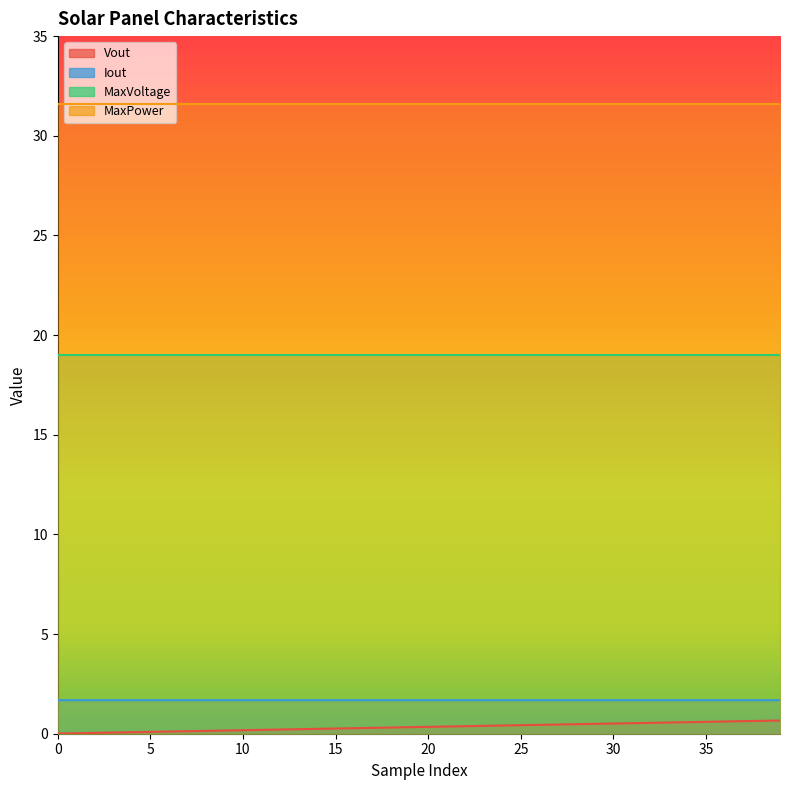

At which category is the sum across all series the highest?

39